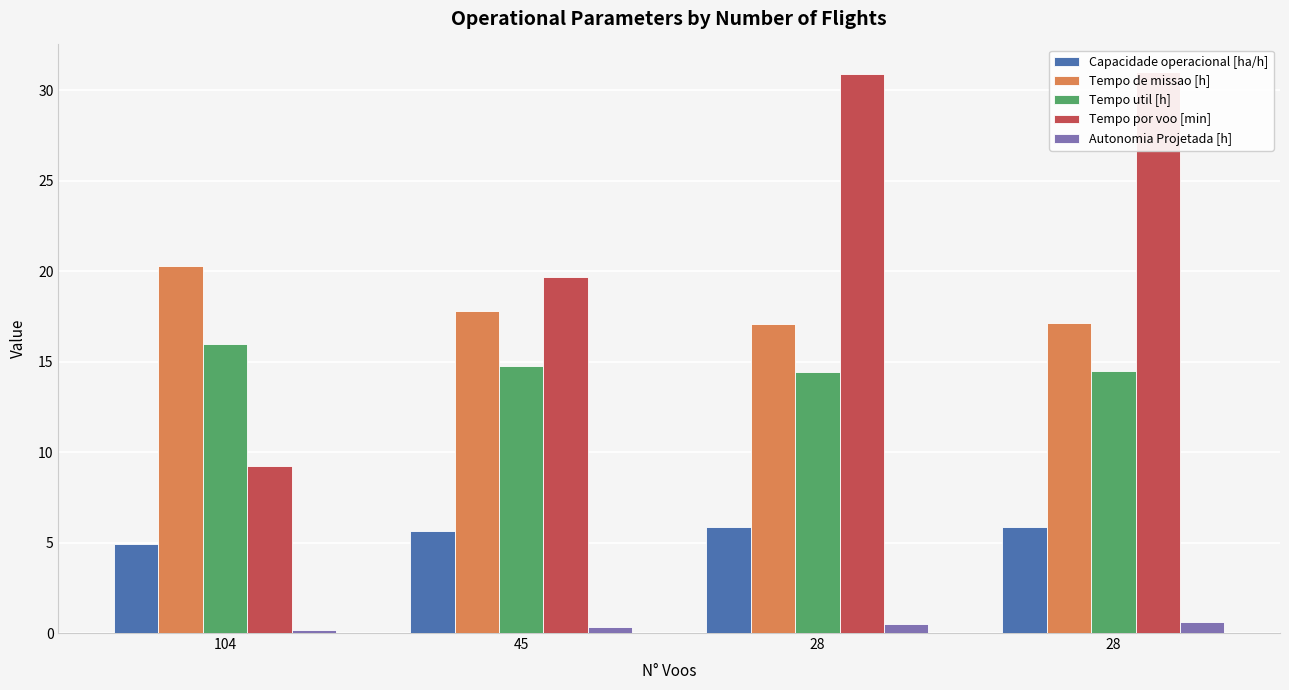

What is the difference between the maximum and minimum values in the Tempo util [h] series?

1.6